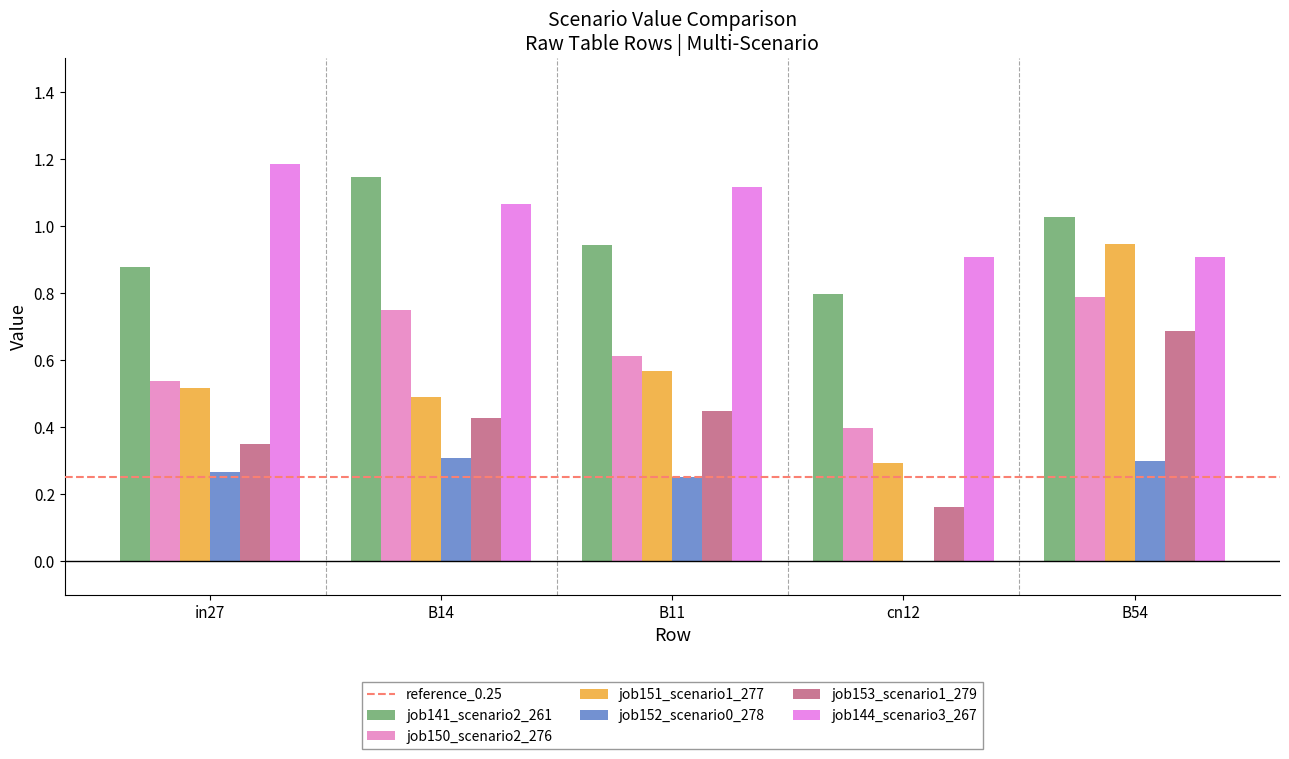

What is the sum of all job151_scenario1_277 values?

2.8